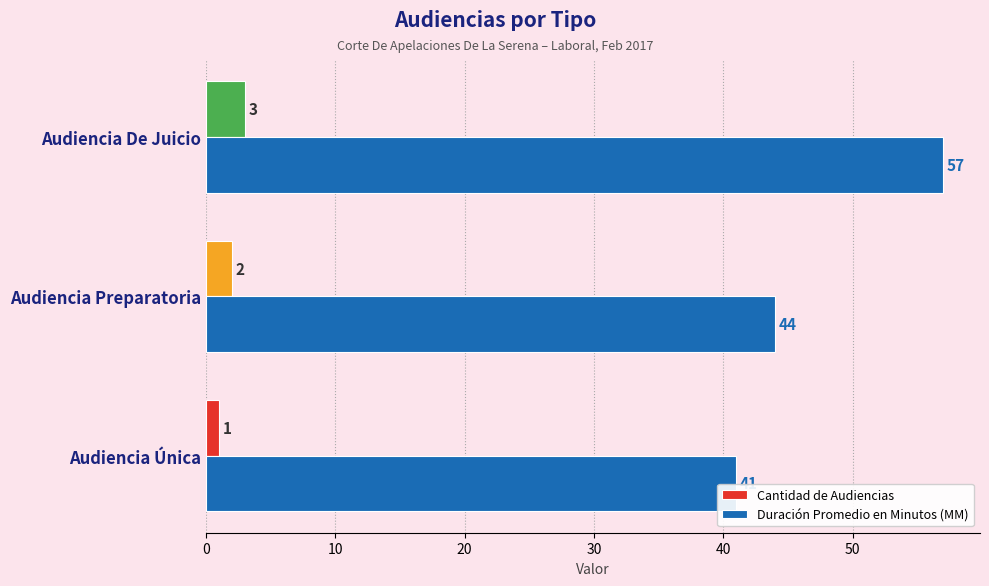

Rank the series by their average value, from highest to lowest.

Duración Promedio en Minutos (MM), Cantidad de Audiencias